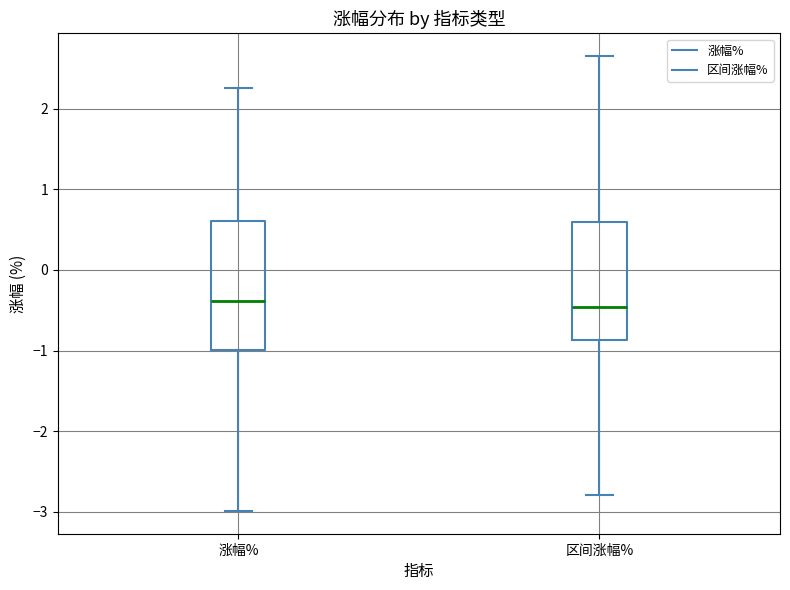

Which box is the tallest, from its lower edge to its upper edge?

涨幅%